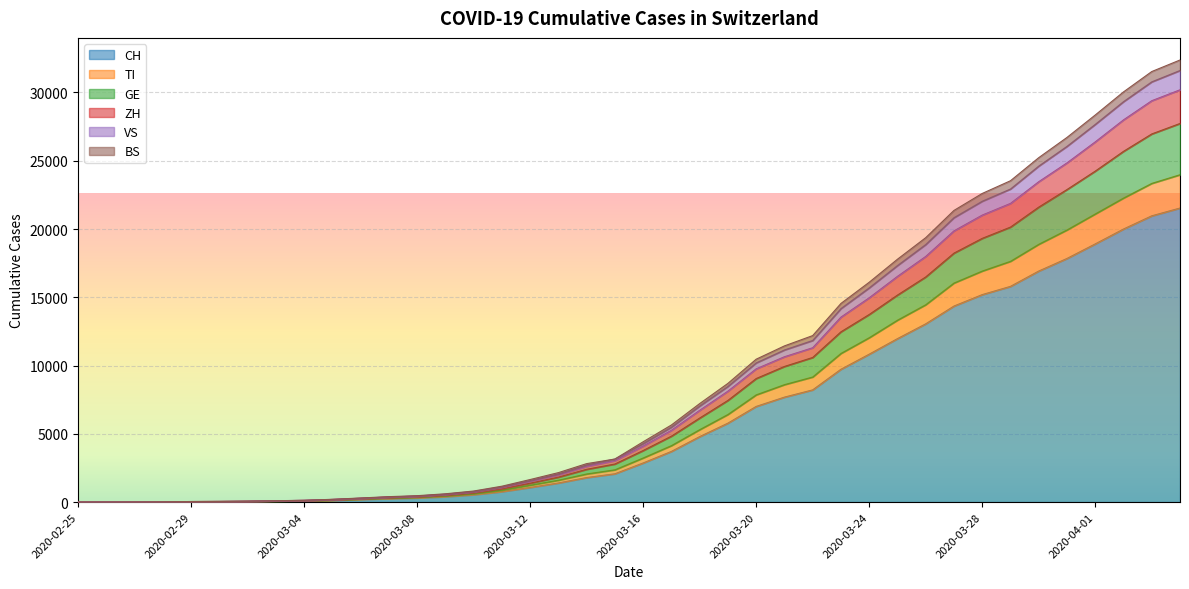

Reading left to right, list all the values displayed in this chart.

CH: 0	2	6	13	23	29	40	59	83	125	197	257	303	396	542	766	1072	1398	1795	2072	2864	3710	4794	5781	7005	7686	8217	9727	10831	11970	13054	14356	15195	15798	16920	17842	18908	19997	20965	21535
TI: 0	3	7	14	25	31	44	67	96	150	225	298	352	457	617	874	1235	1604	2060	2365	3232	4136	5305	6419	7854	8602	9162	10889	12040	13324	14455	16044	16922	17635	18882	19933	21103	22268	23342	23977
GE: 0	4	8	18	33	40	54	80	110	167	250	336	392	513	693	983	1385	1826	2400	2788	3776	4828	6153	7446	9048	9933	10592	12471	13739	15161	16488	18234	19315	20140	21603	22891	24240	25688	26963	27730
ZH: 0	4	10	20	39	47	64	93	125	190	279	370	432	562	755	1084	1525	1989	2618	3038	4102	5257	6721	8125	9759	10644	11303	13546	14962	16531	17990	19863	21018	21875	23464	24843	26381	27993	29396	30196
VS: 0	4	11	22	41	50	68	99	132	203	300	398	468	607	810	1163	1651	2157	2816	3153	4417	5646	7214	8694	10465	11439	12194	14548	16100	17786	19365	21361	22604	23535	25225	26707	28350	30041	31533	32379
BS: 0	4	10	21	40	49	67	96	129	195	285	377	444	579	777	1114	1578	2065	2716	3153	4274	5482	7033	8474	10195	11142	11838	14174	15690	17324	18864	20831	22035	22930	24608	26054	27663	29327	30779	31612